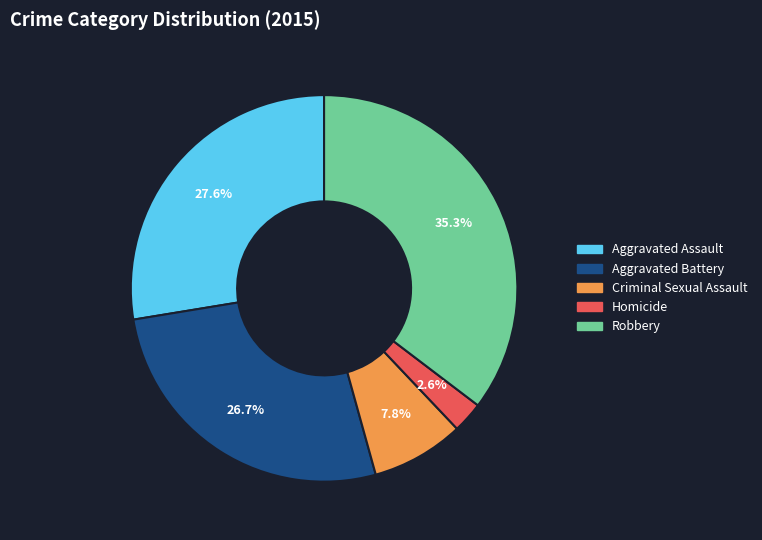

To the nearest percent, what is the difference between the largest and smallest slice percentages?

33%